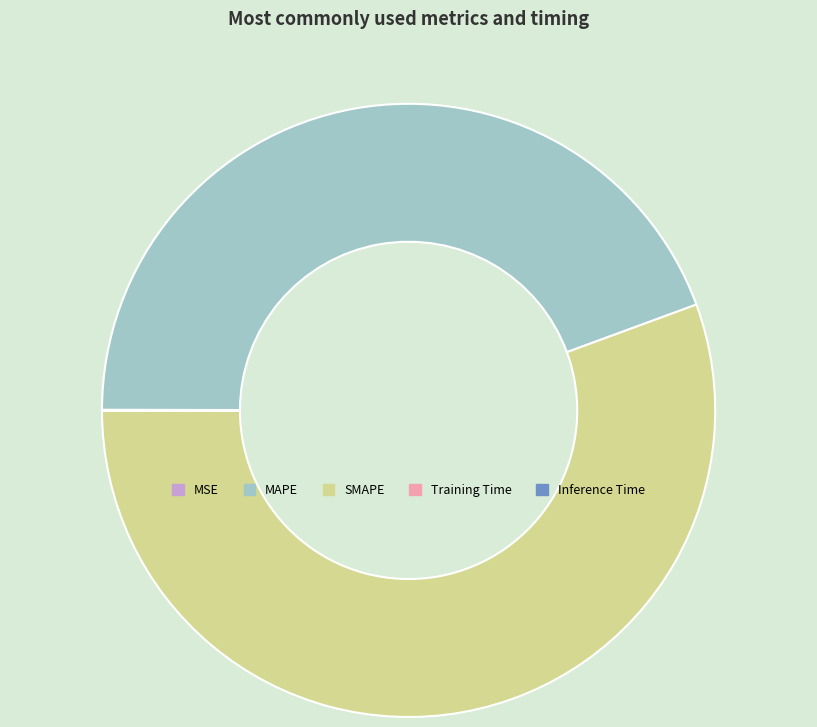

Is it true that SMAPE is 47% of the pie?

False